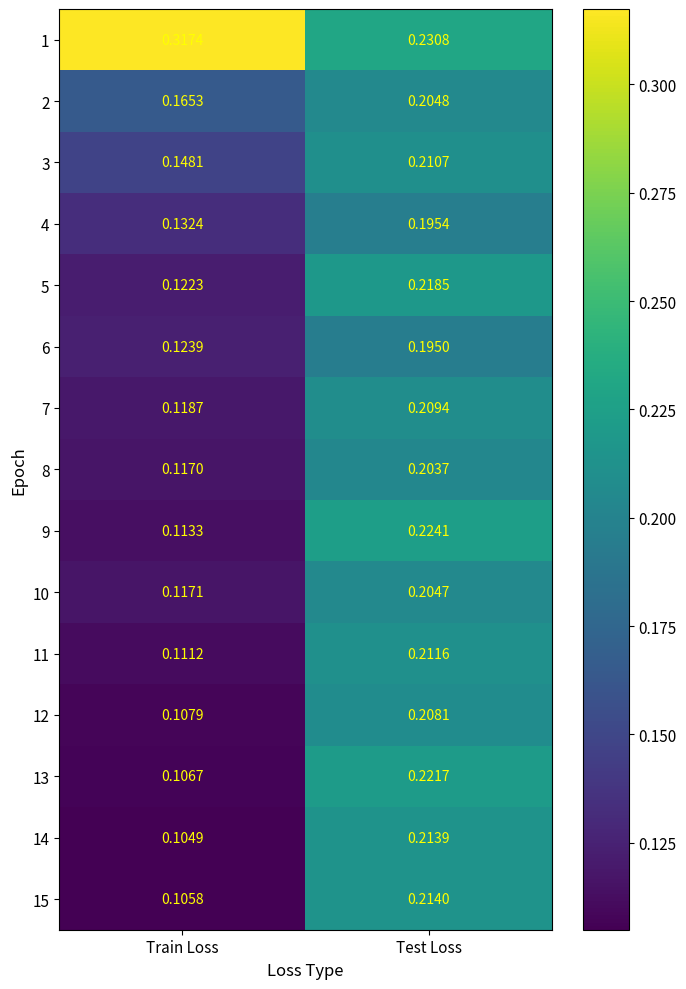

Which label corresponds to the smallest value in the chart?

Train Loss